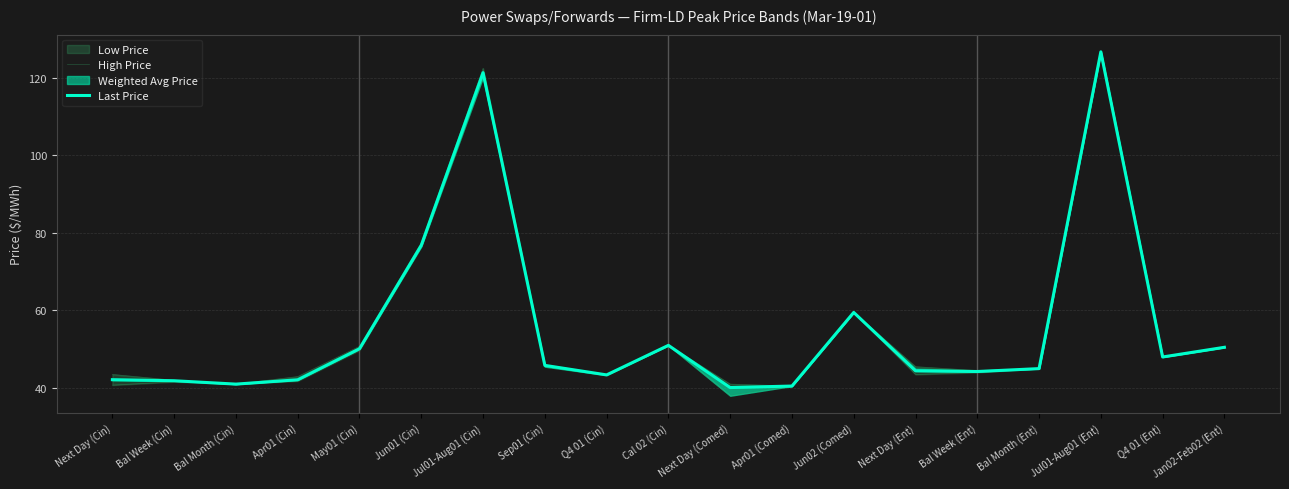

What is the sum of all Last Price values?

1054.7